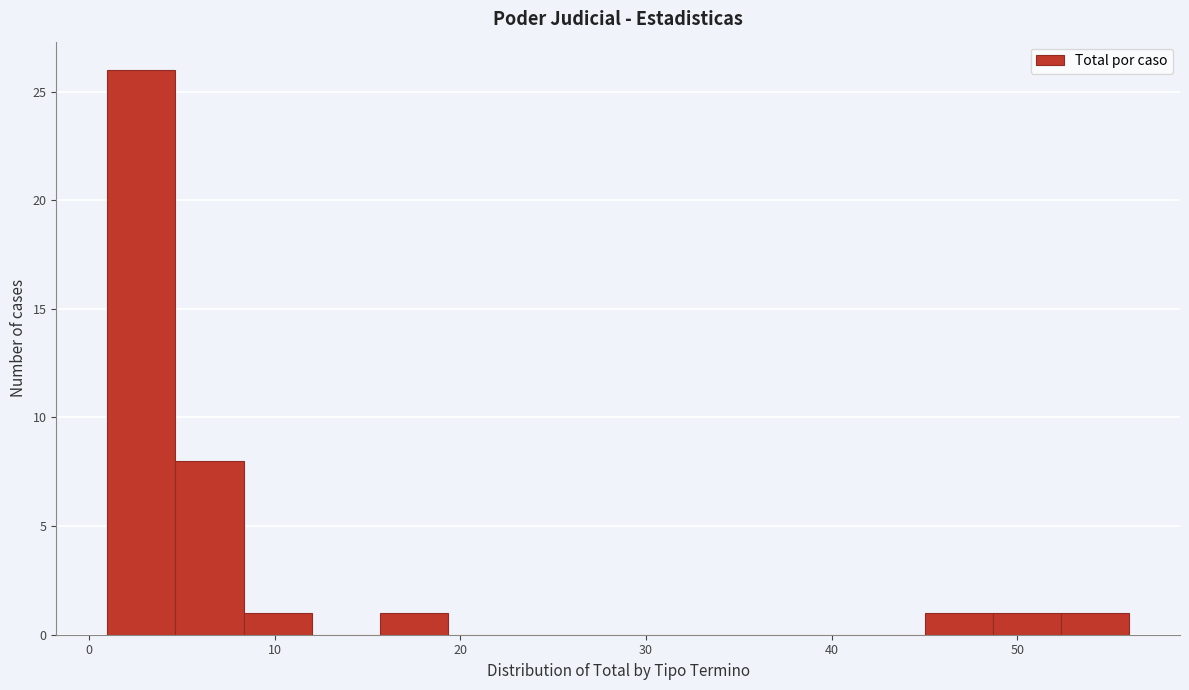

Around what value on the x-axis is the tallest bar? Give the approximate position of its centre, as read against the axis.

3